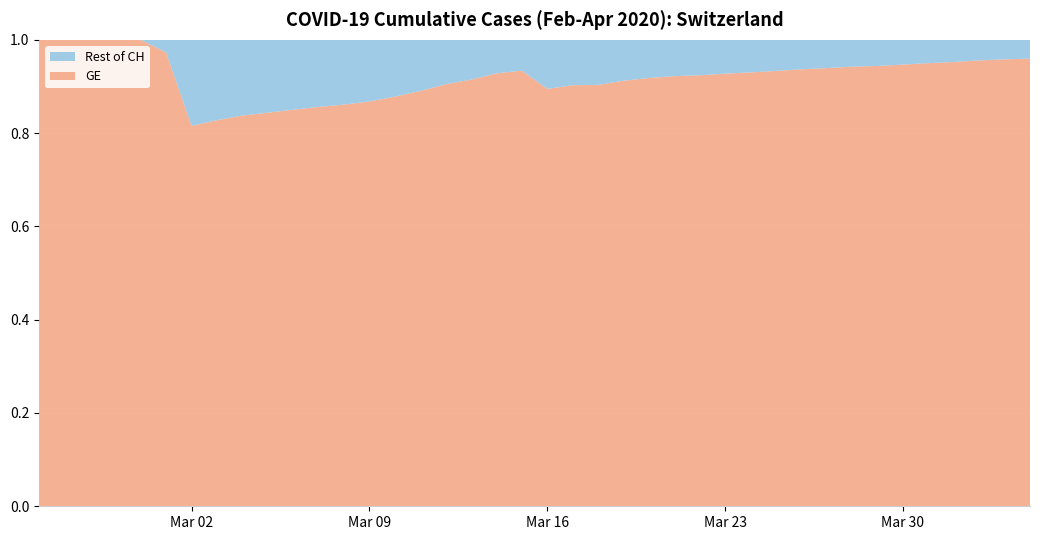

What are all the series names shown in the legend?

Rest of CH, GE